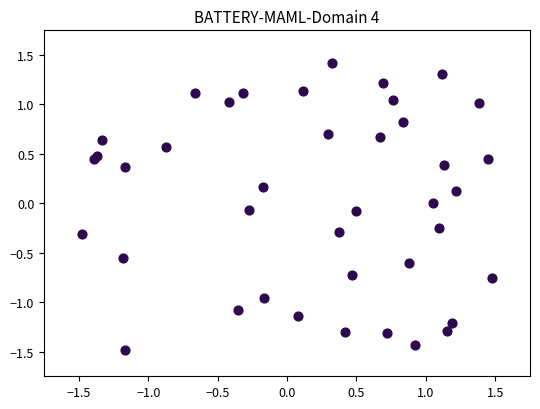

What is the range of X values (max minus min)?

3.0